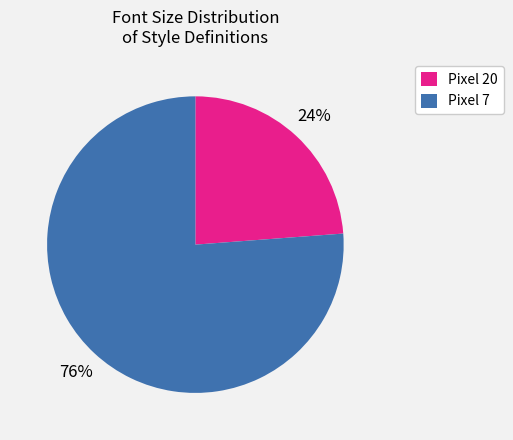

Is there a majority slice in this chart?

Yes